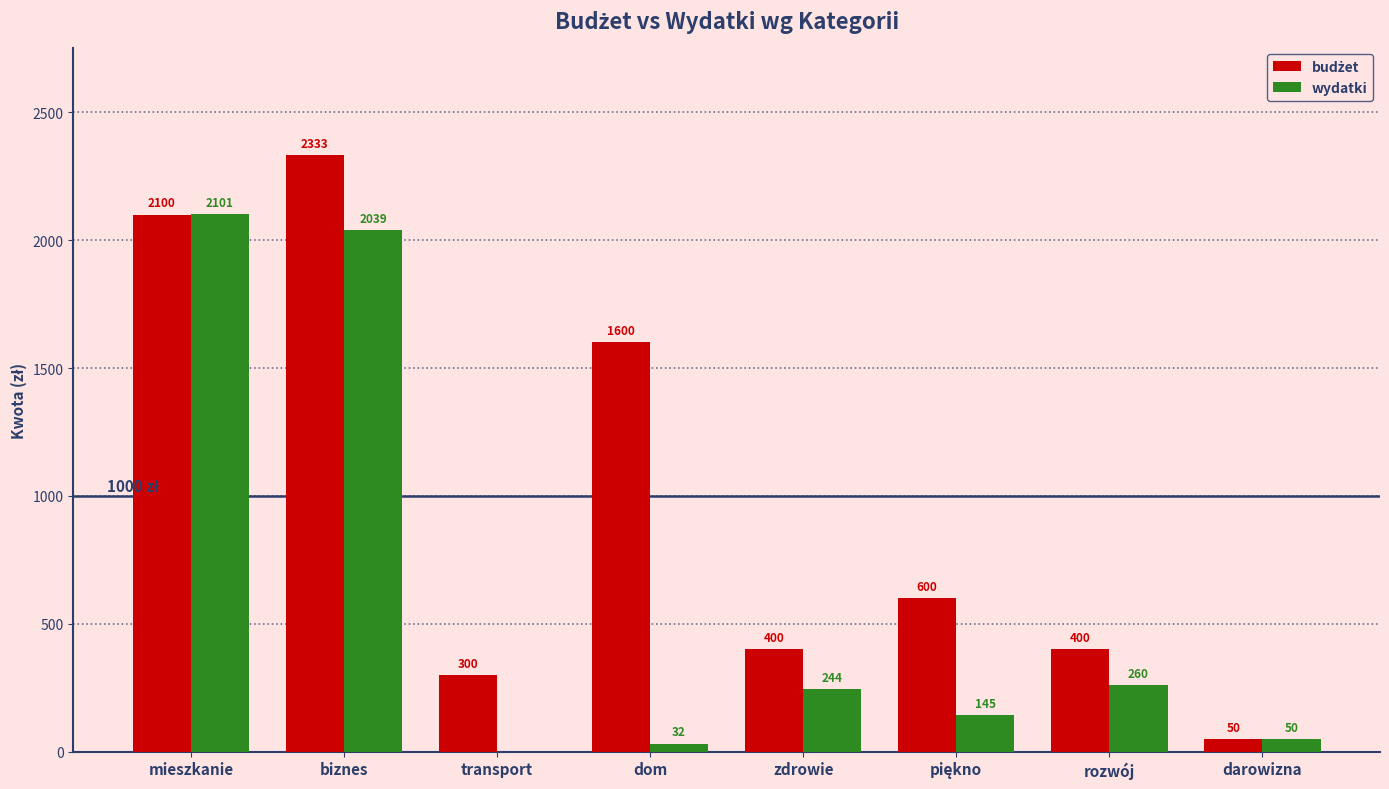

Where does the wydatki series first go above 243?

mieszkanie